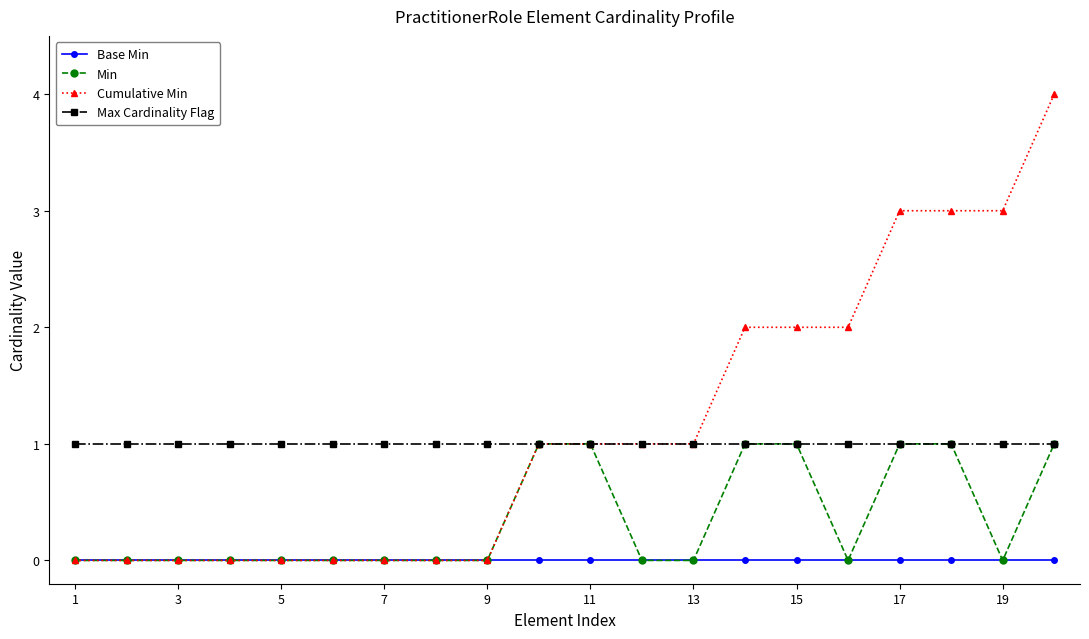

At how many categories does at least one series exceed 0?

20